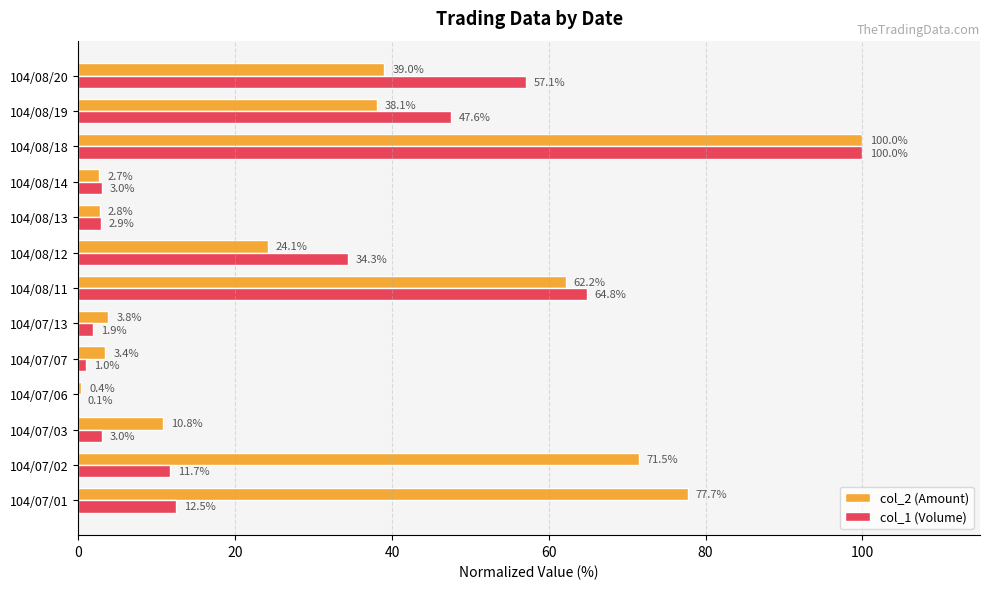

Which series changed the most between 104/07/01 and 104/07/02?

col_2 (Amount)